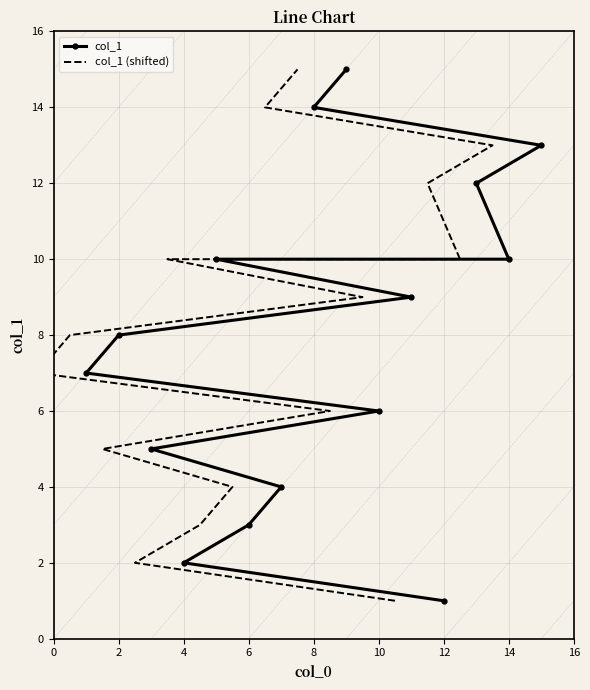

What is the greatest value displayed?

15